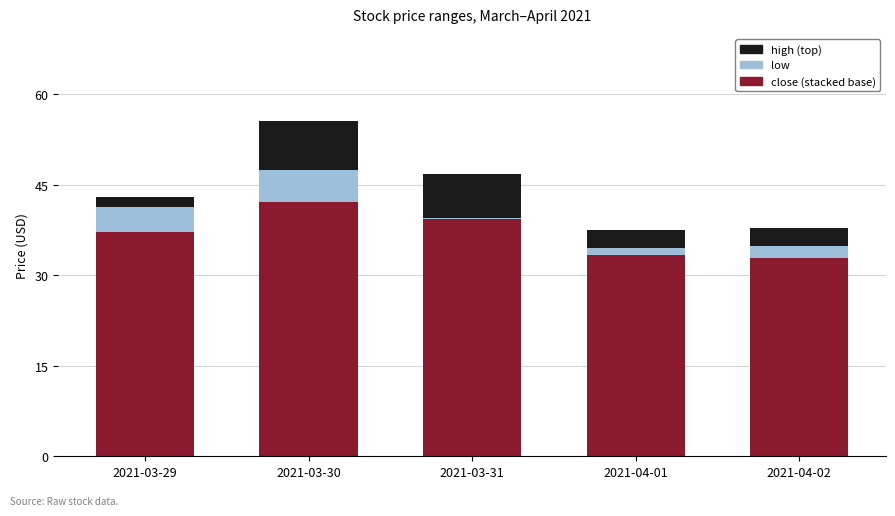

Are the bars horizontal?

No